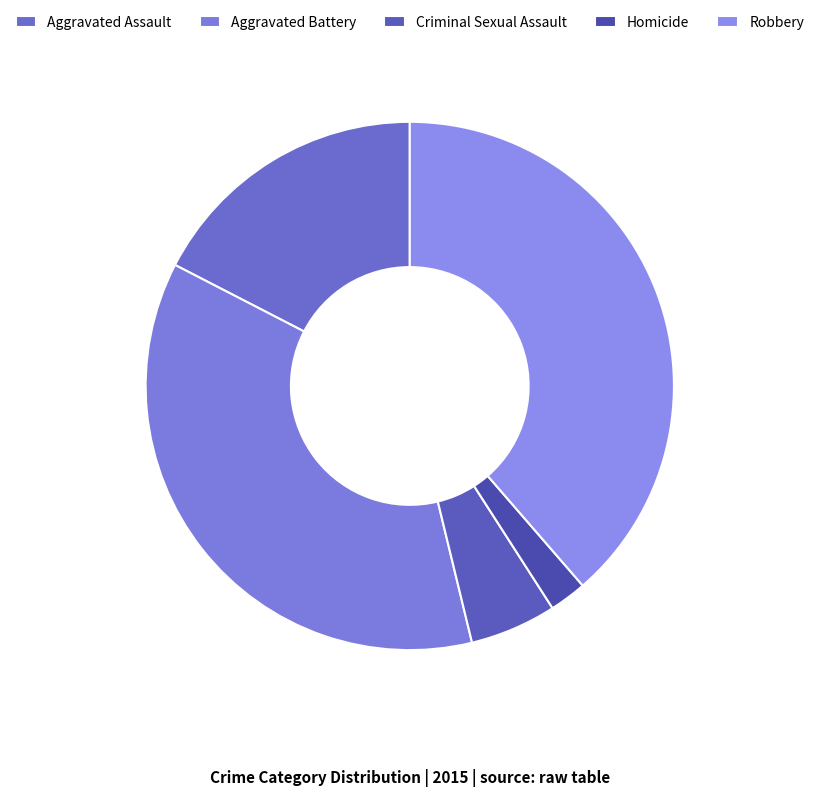

What is the change in value from Aggravated Battery to Criminal Sexual Assault?

-41